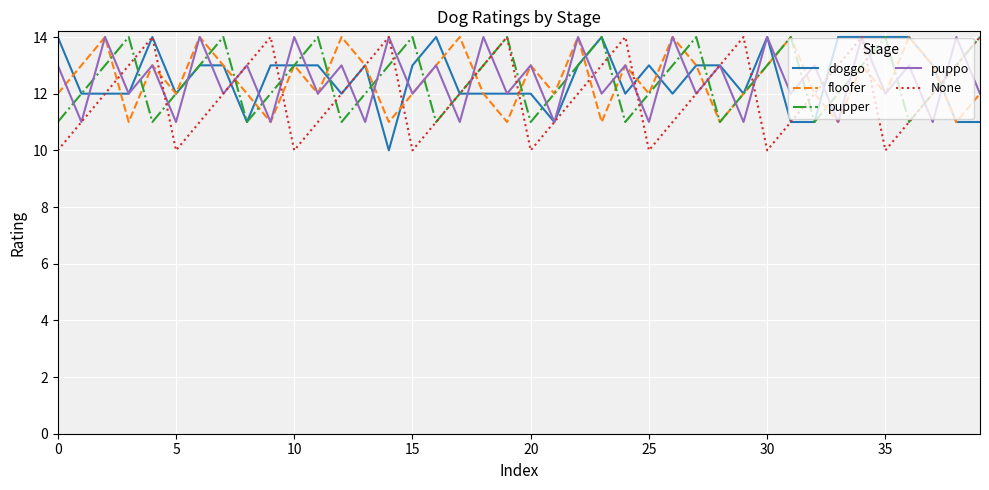

What is the greatest value displayed?

14